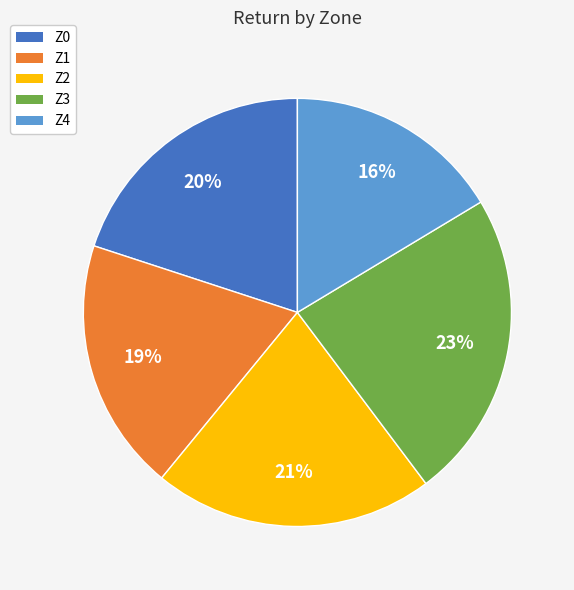

To the nearest percent, what percentage of the pie is Z4?

16%